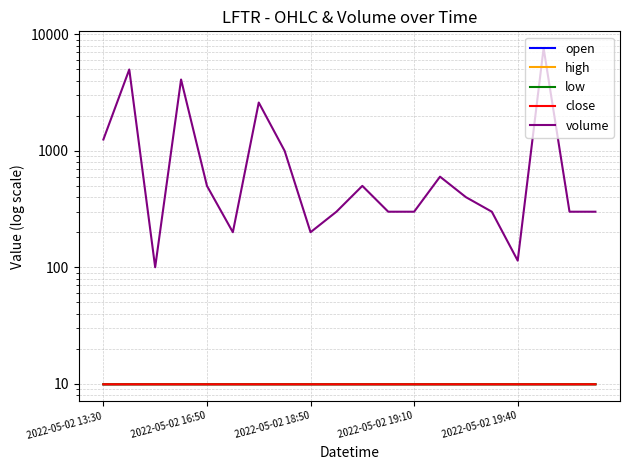

What is the total value across all series at 17?

7664.5